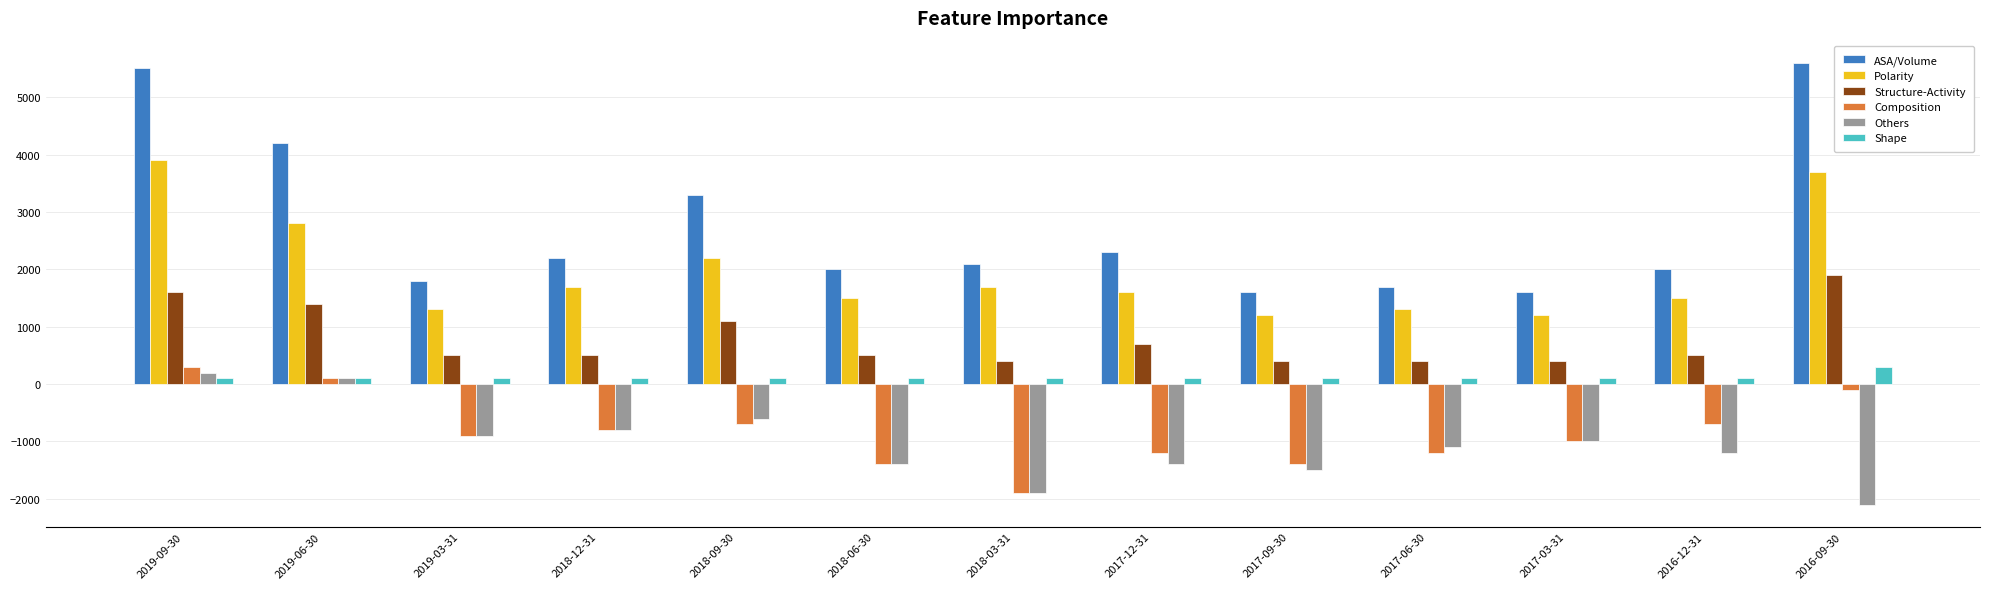

The value of Composition at 2019-09-30 is 300. True or false?

True